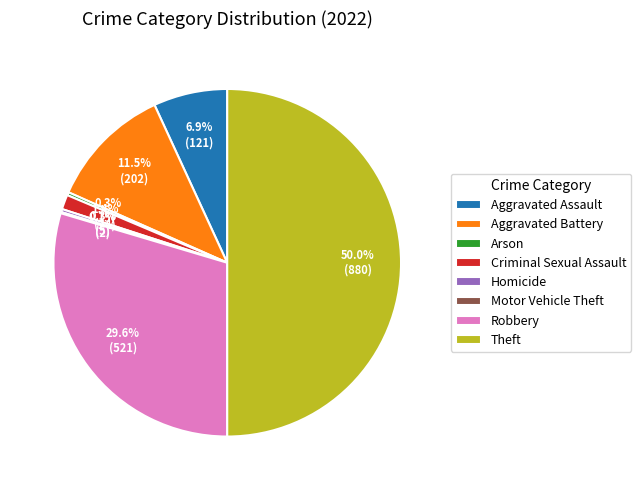

To the nearest percent, what is the average slice percentage?

12%